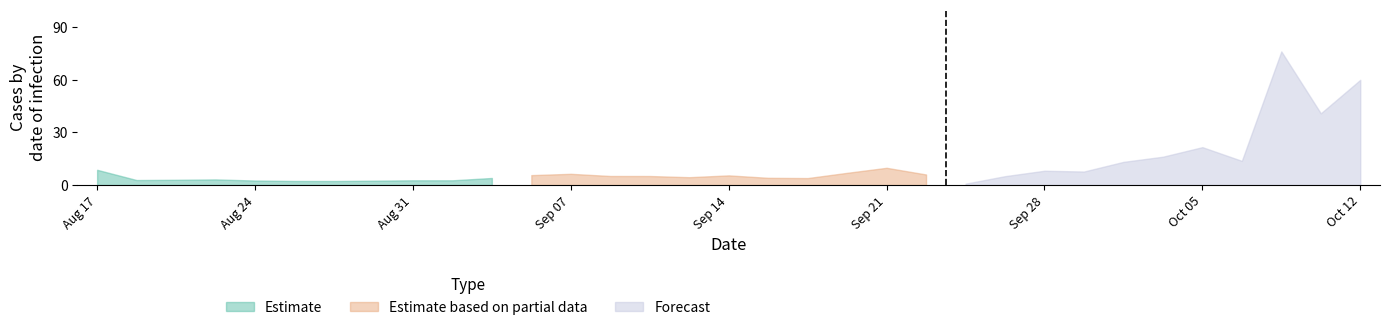

Does the chart display data point markers on the line(s)?

No